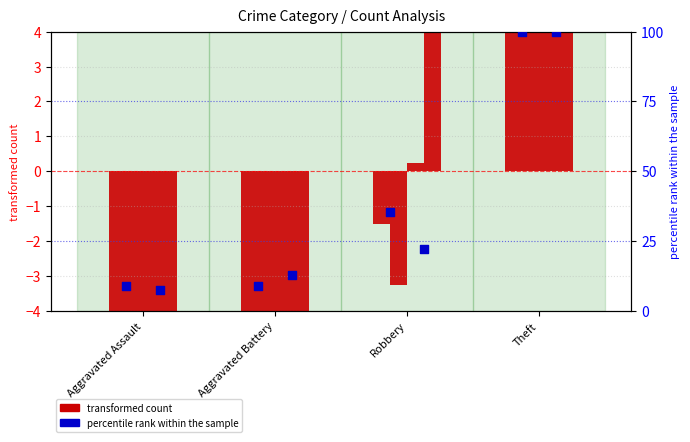

At which category is the sum across all series the highest?

Theft